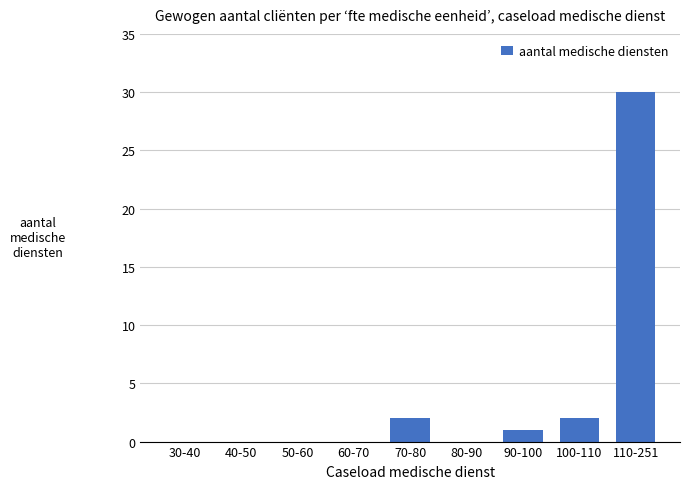

Reading right to left, extract all data points from this chart.

110-251=30	100-110=2	90-100=1	80-90=0	70-80=2	60-70=0	50-60=0	40-50=0	30-40=0